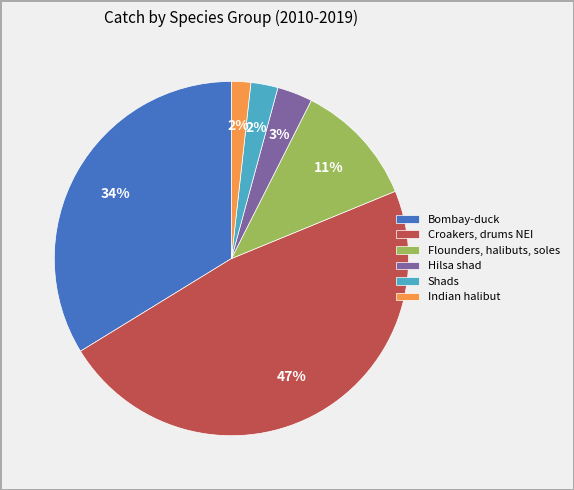

Between Croakers, drums NEI and Shads, which is larger?

Croakers, drums NEI